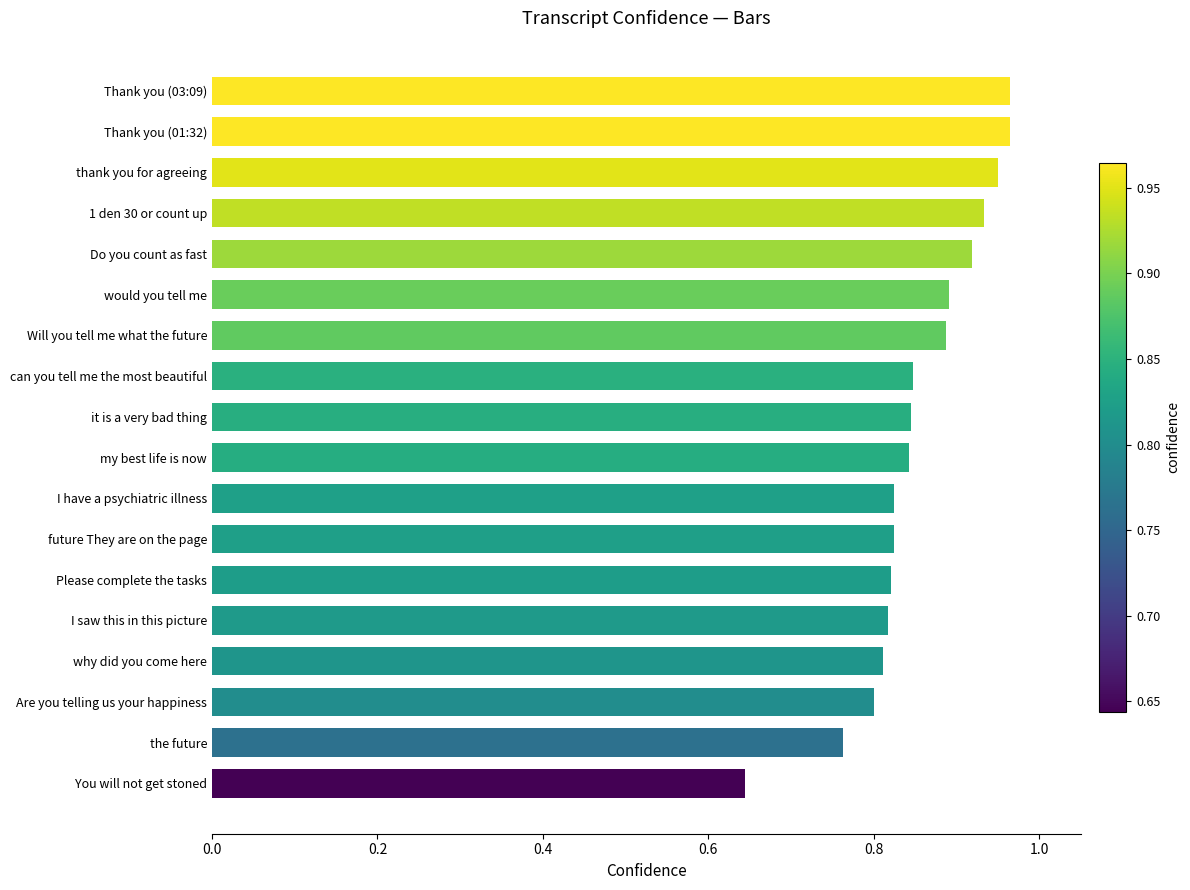

At which label is the value closest to 0?

You will not get stoned